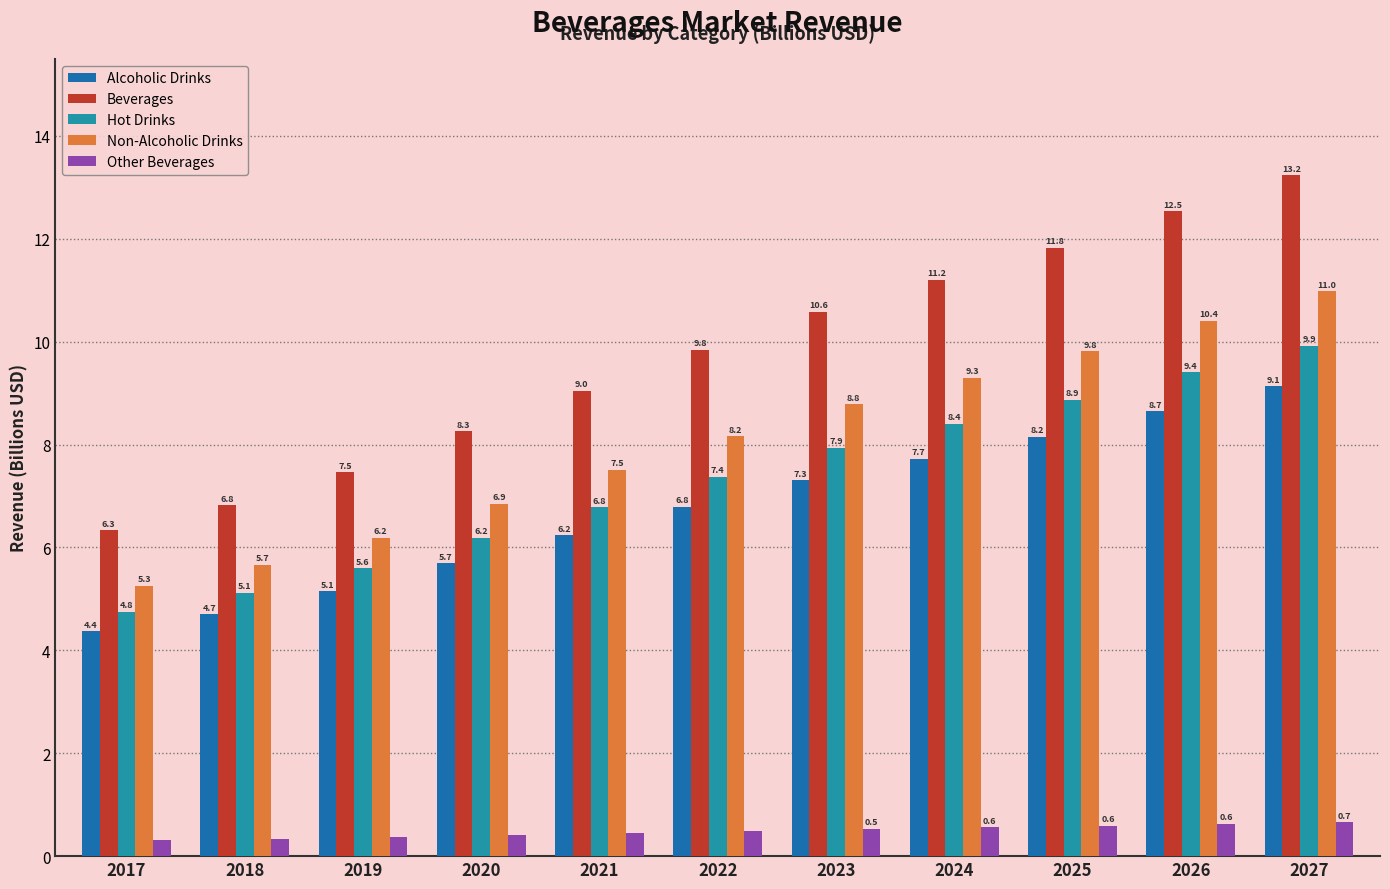

The Beverages series shows 11.2 at 2024. True or false?

True